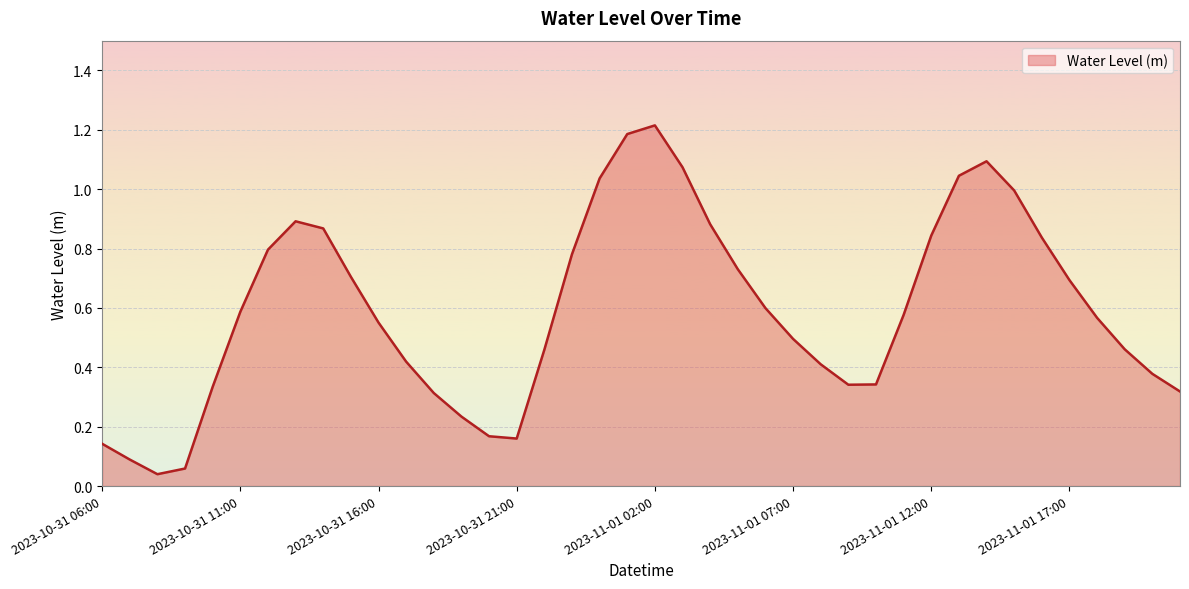

What is the difference between the maximum and minimum values?

1.2